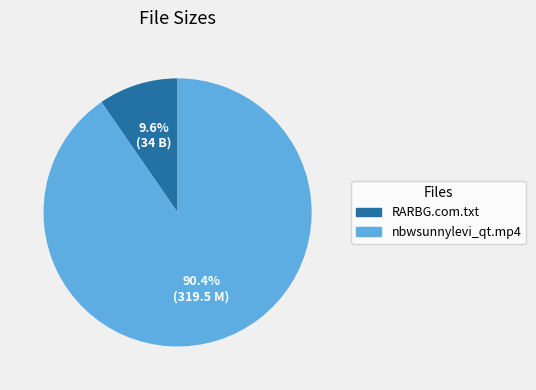

Which category accounts for the majority?

nbwsunnylevi_qt.mp4